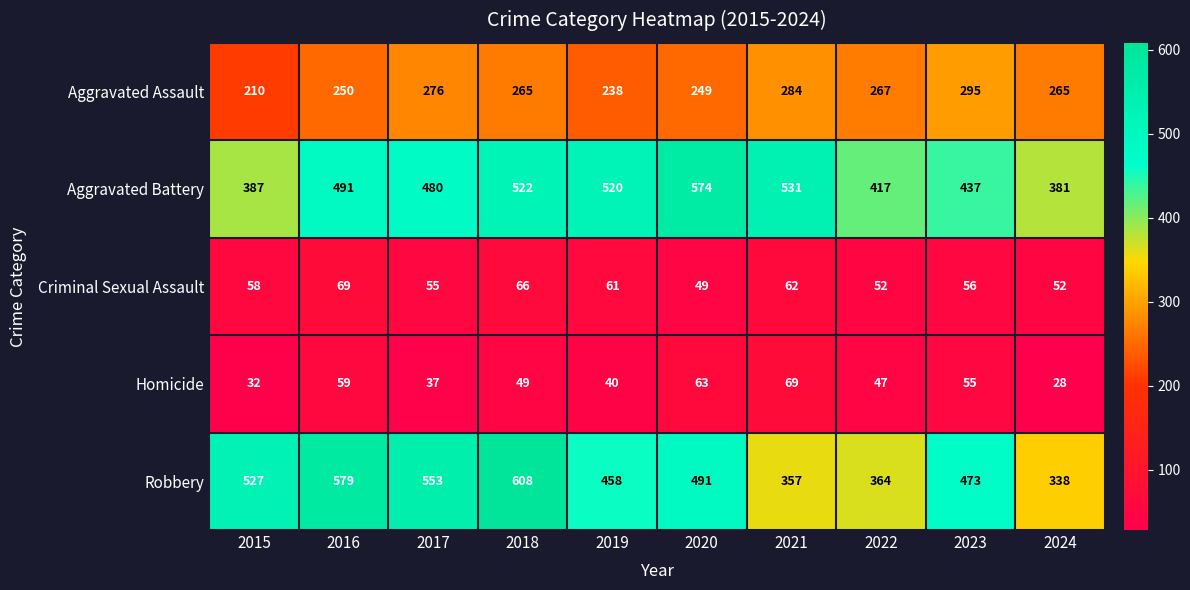

List the labels in order of Aggravated Battery value, smallest first.

2024, 2015, 2022, 2023, 2017, 2016, 2019, 2018, 2021, 2020